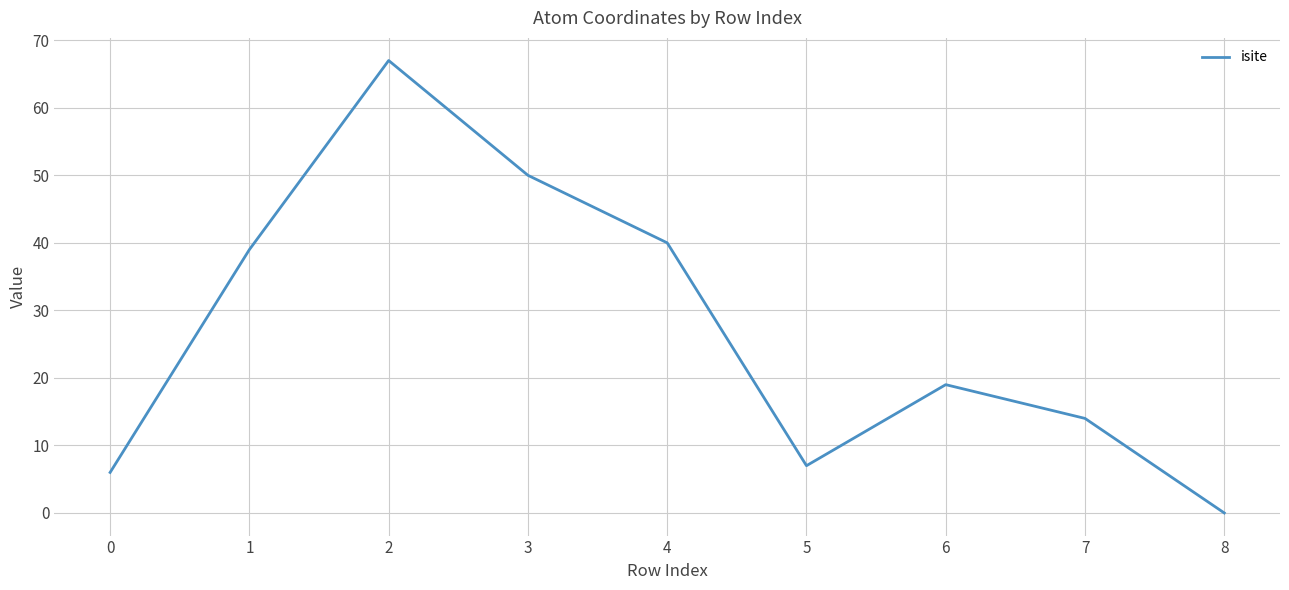

What is the sum of the values at 1 and 4?

79